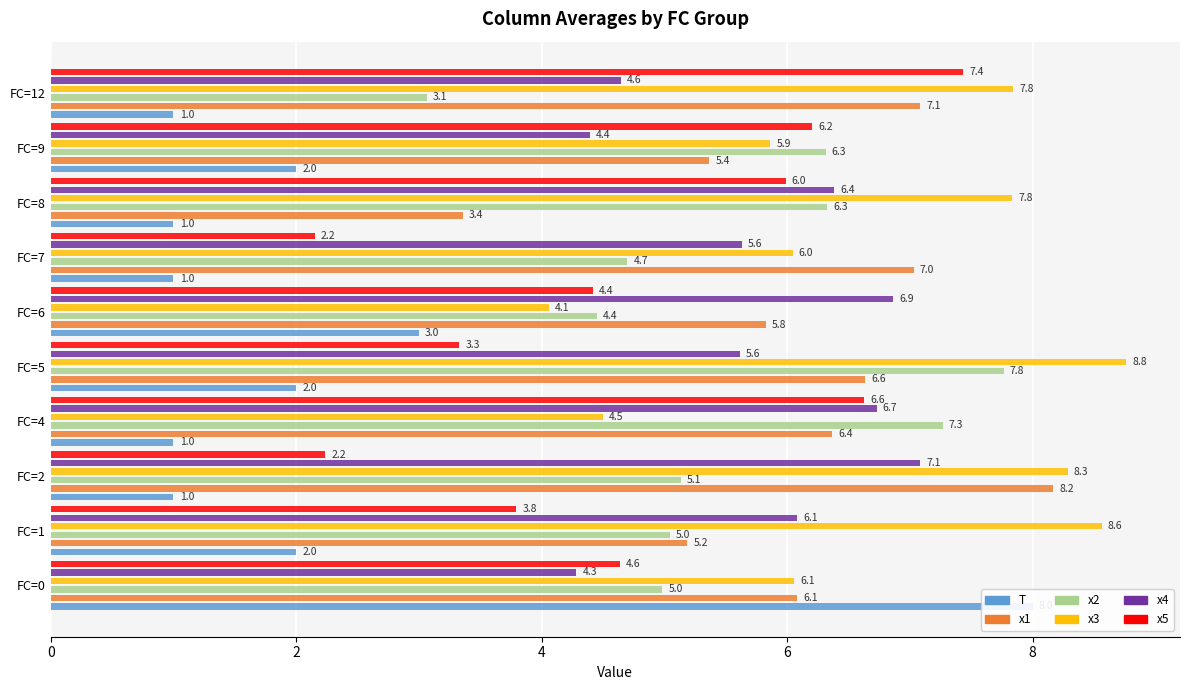

The T series shows 0.6 at FC=7. True or false?

False